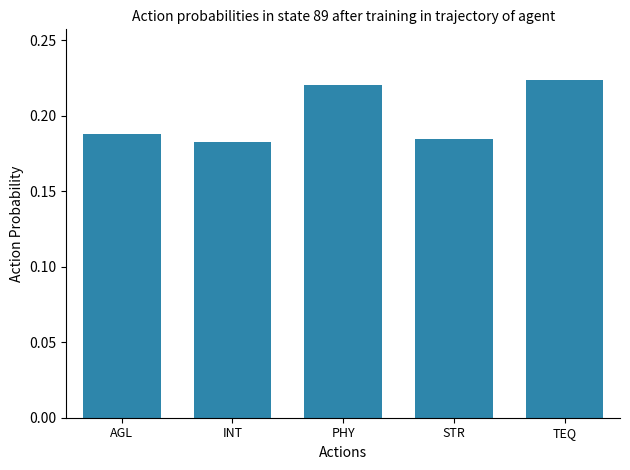

Are the bars horizontal?

No